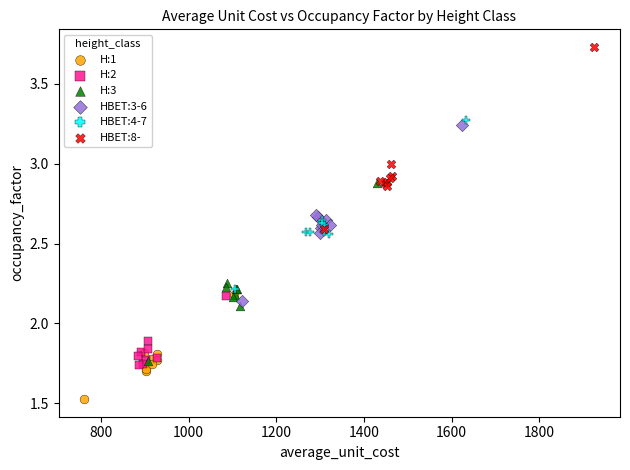

What are all the series names shown in the legend?

H:1, H:2, H:3, HBET:3-6, HBET:4-7, HBET:8-